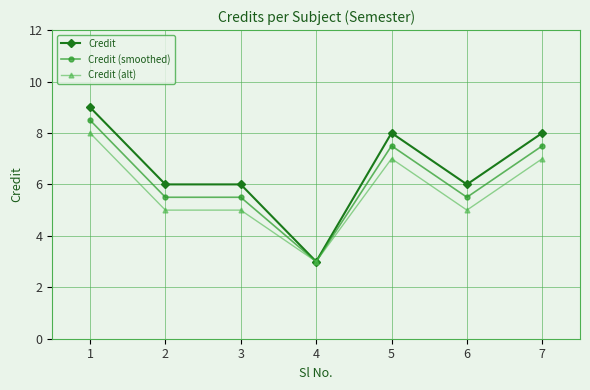

Is the value of Credit (alt) at 6 greater than the value of Credit (smoothed) at 2?

No